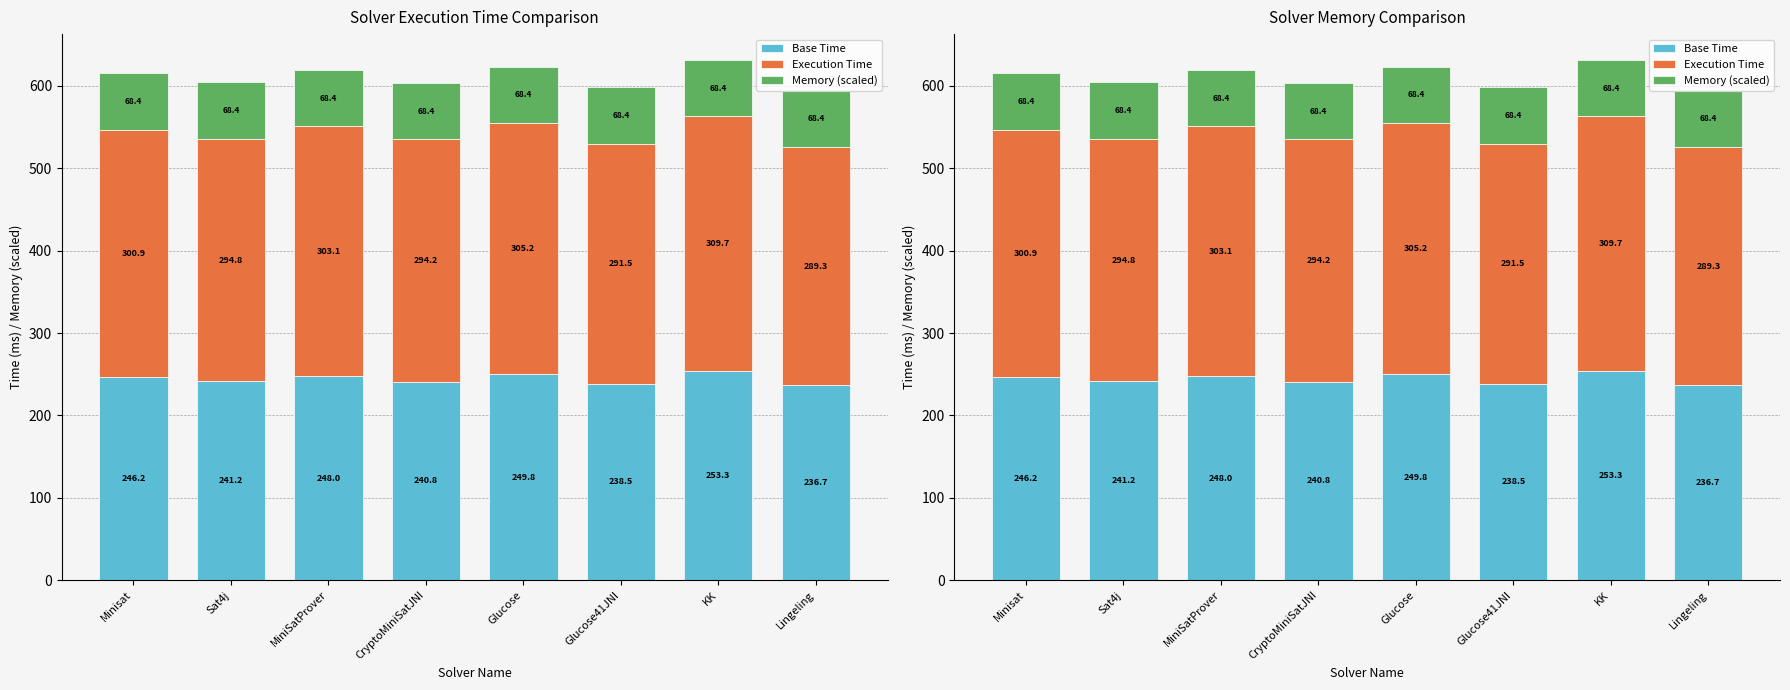

Which series has the largest total across all categories?

Execution Time